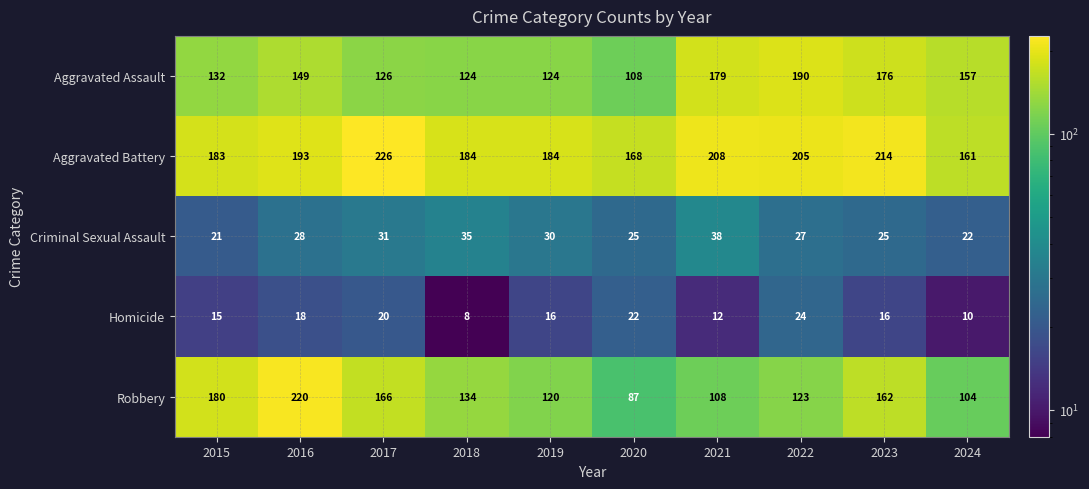

True or false: Homicide has a value of 29 at 2017.

False